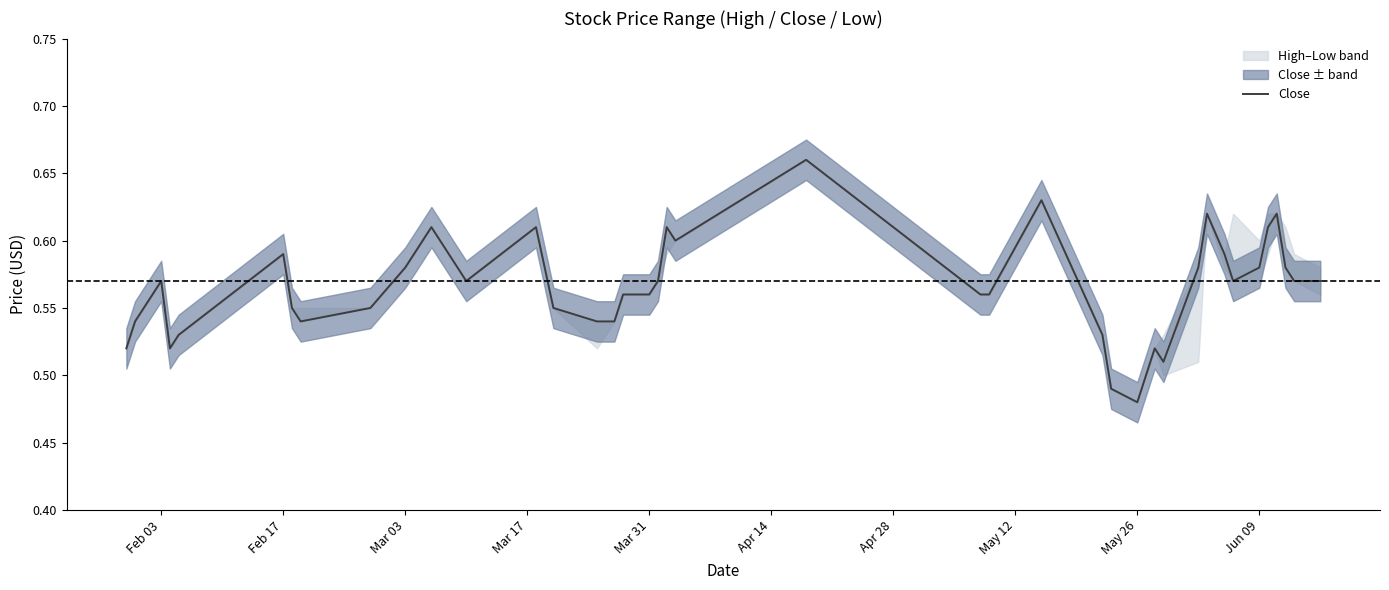

Which category has the lowest value in the Close series?

May 26